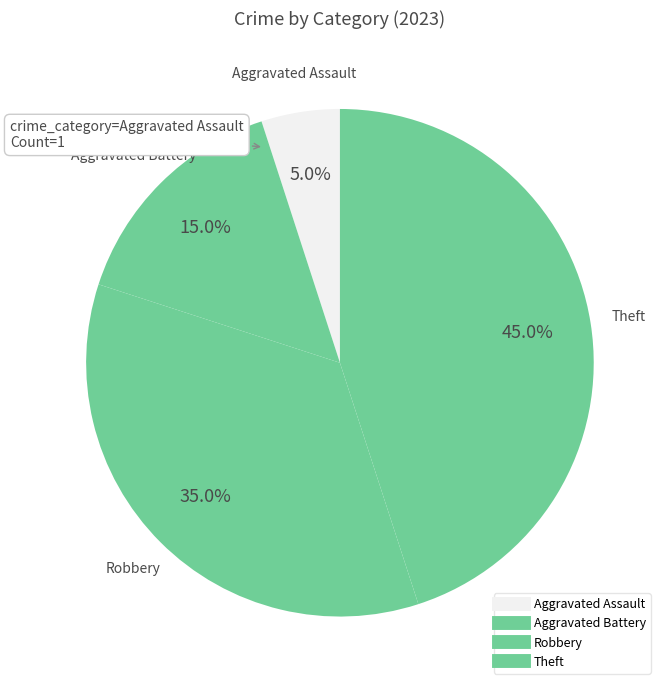

How many slices are in this pie chart?

4